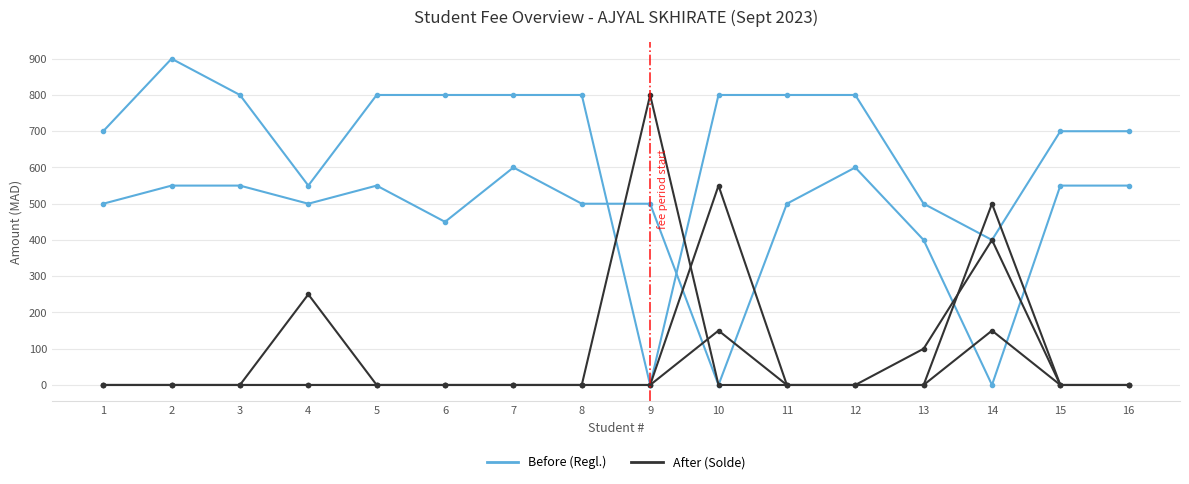

How many distinct data groups are displayed?

5